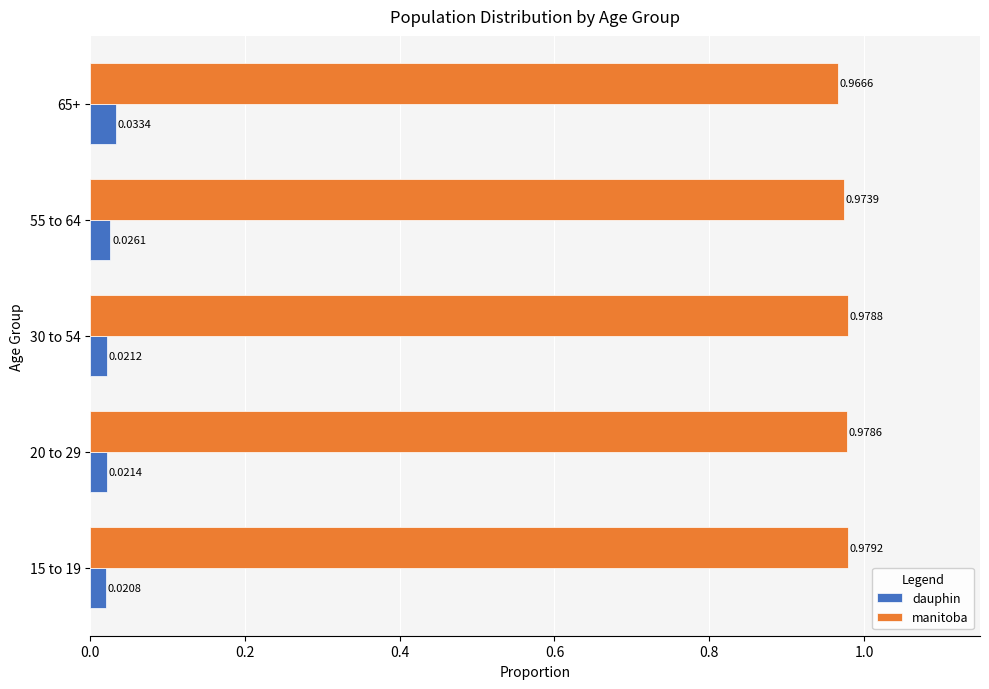

How many manitoba values are between 0 and 1?

5